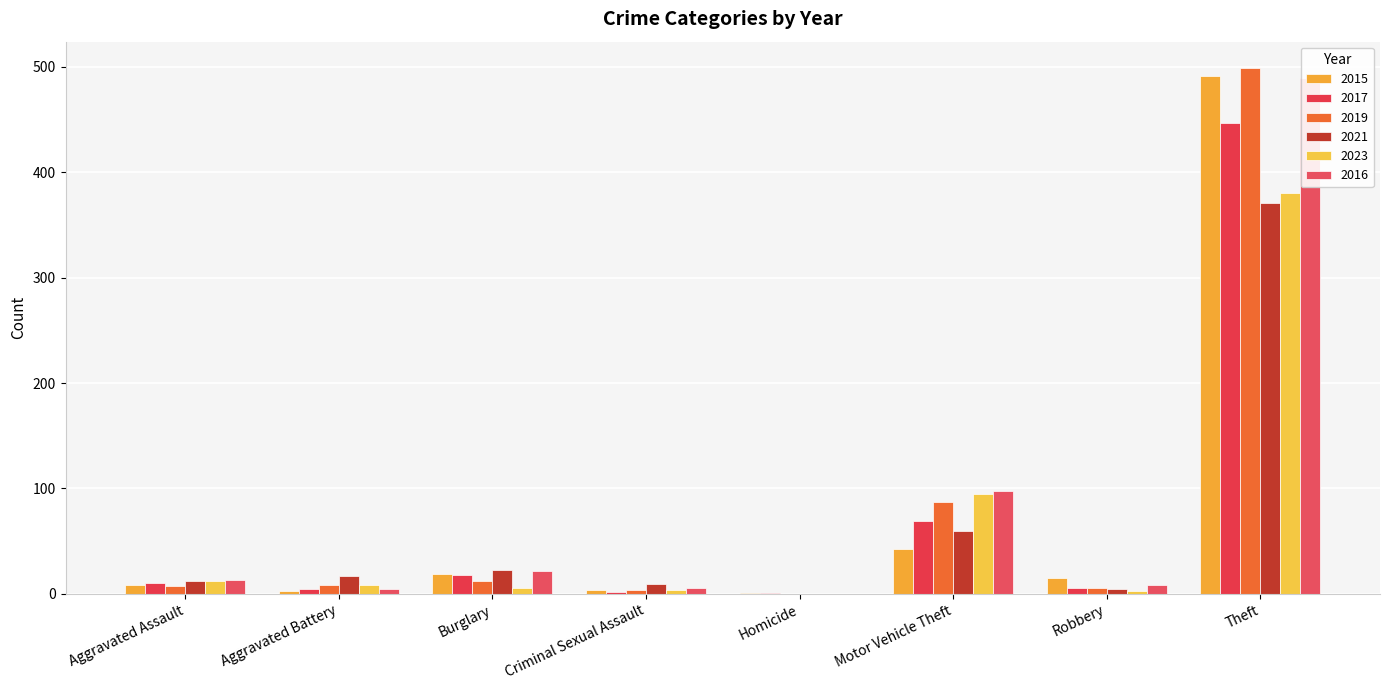

What are all the series names shown in the legend?

2015, 2017, 2019, 2021, 2023, 2016